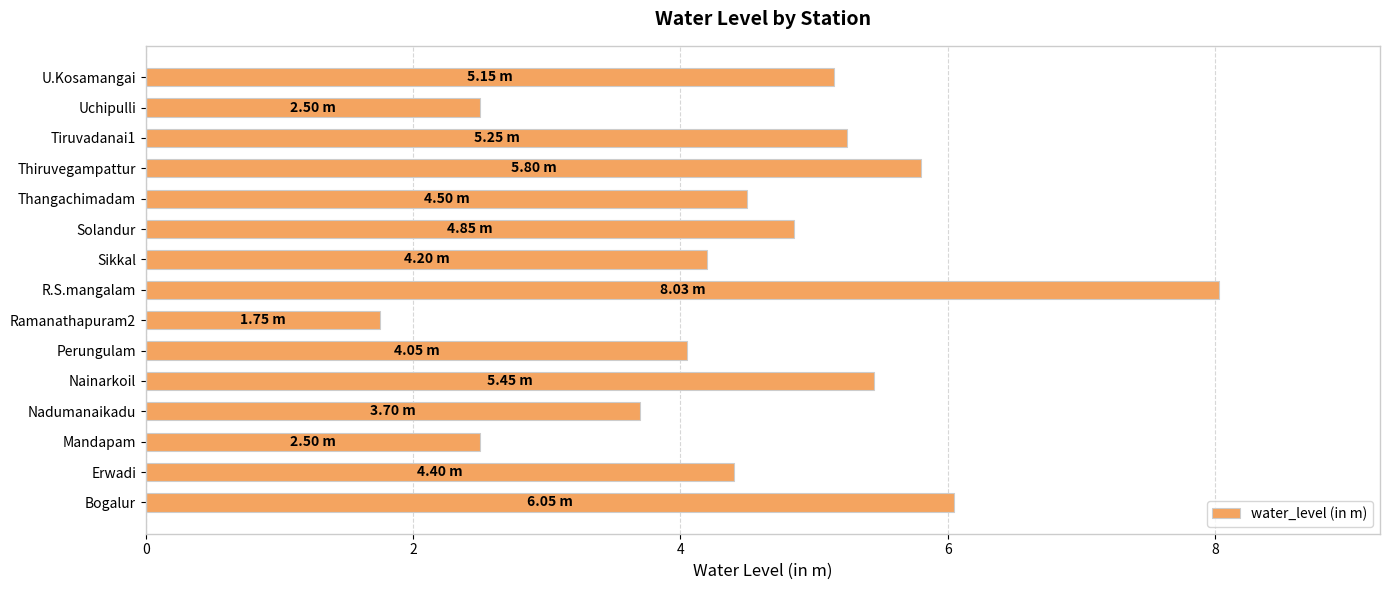

What is the average value?

4.5